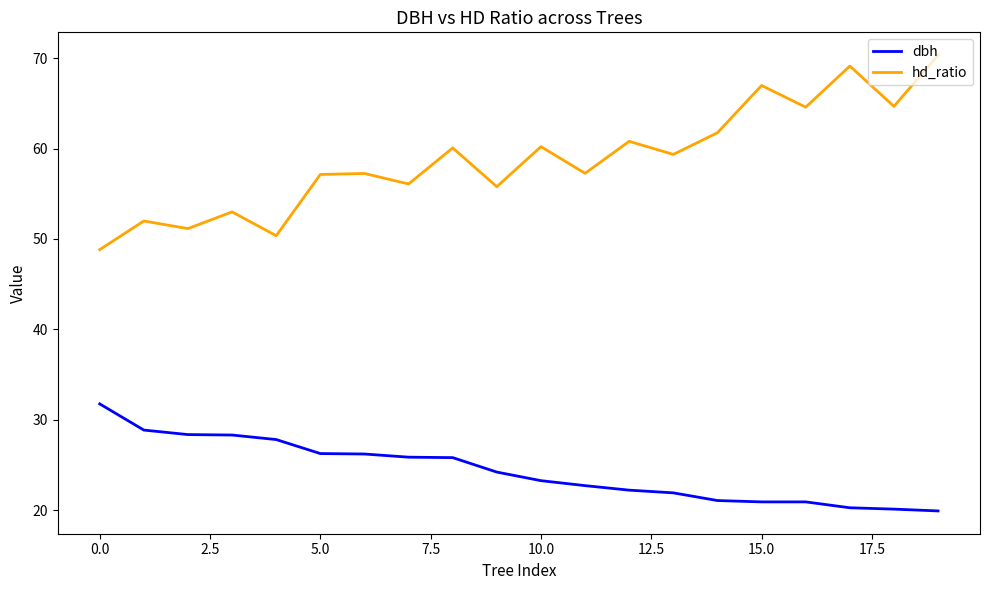

What is the minimum value shown in the chart?

19.9